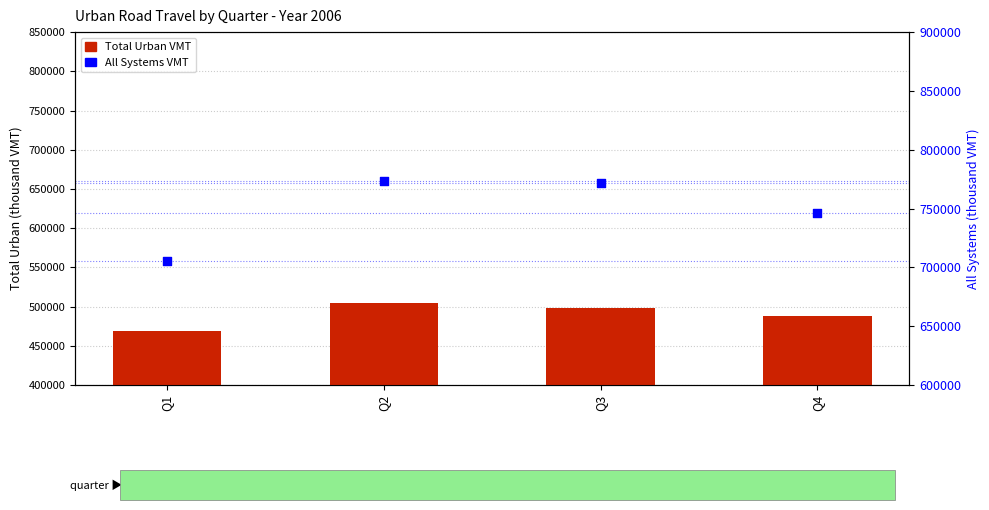

At how many categories does at least one series exceed 706252?

3